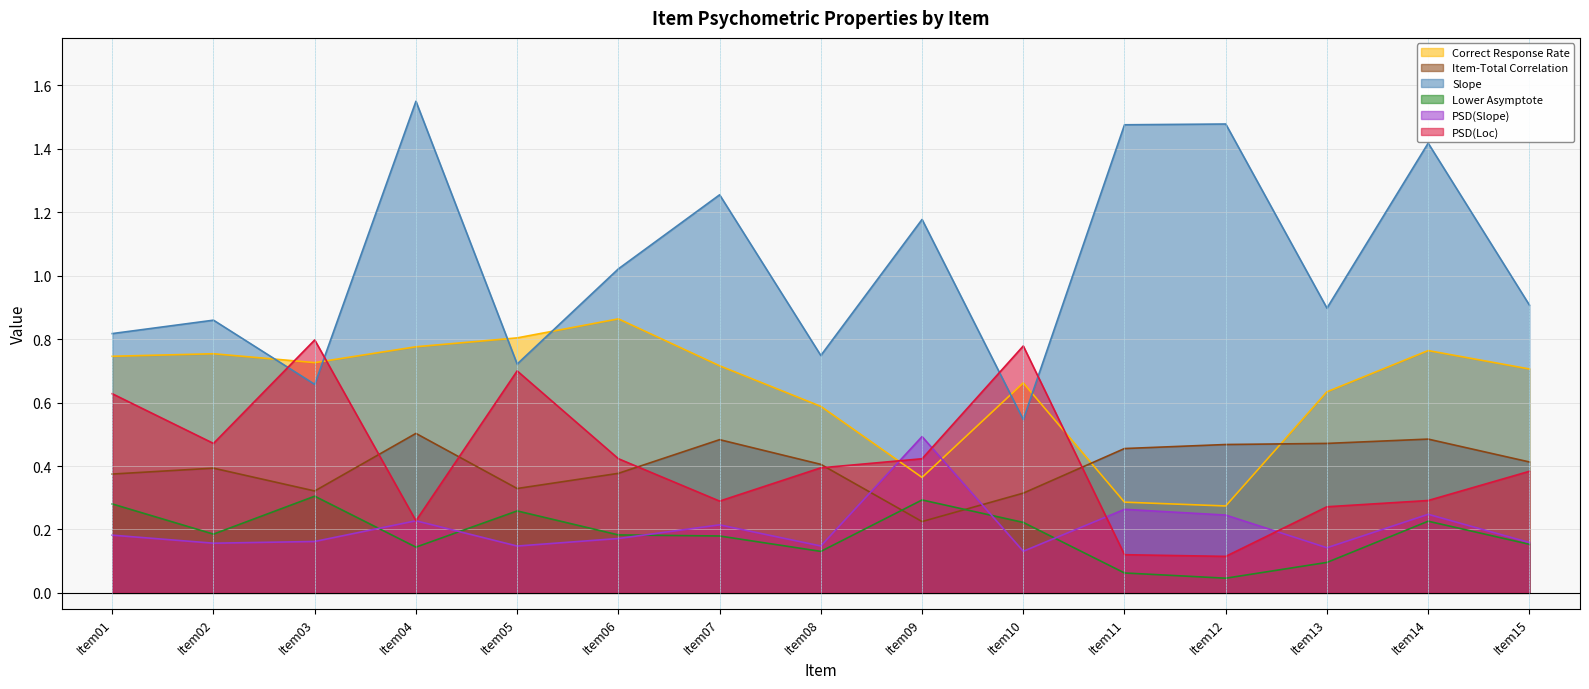

In Correct Response Rate, how many points are lower than both neighbors (excluding endpoints)?

3